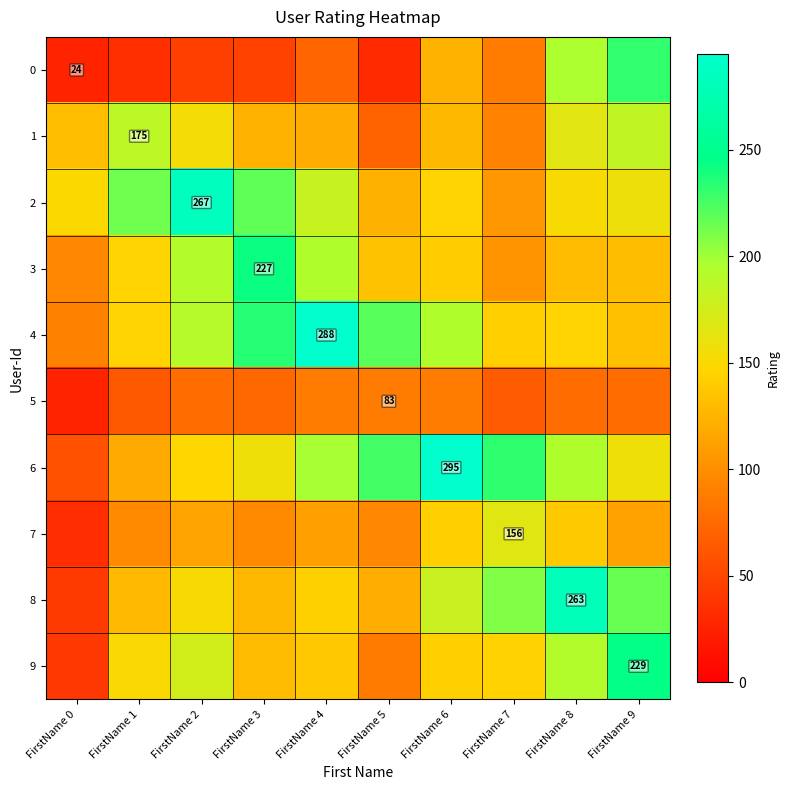

What is the spread (max minus min) of values at FirstName 3?

195.0